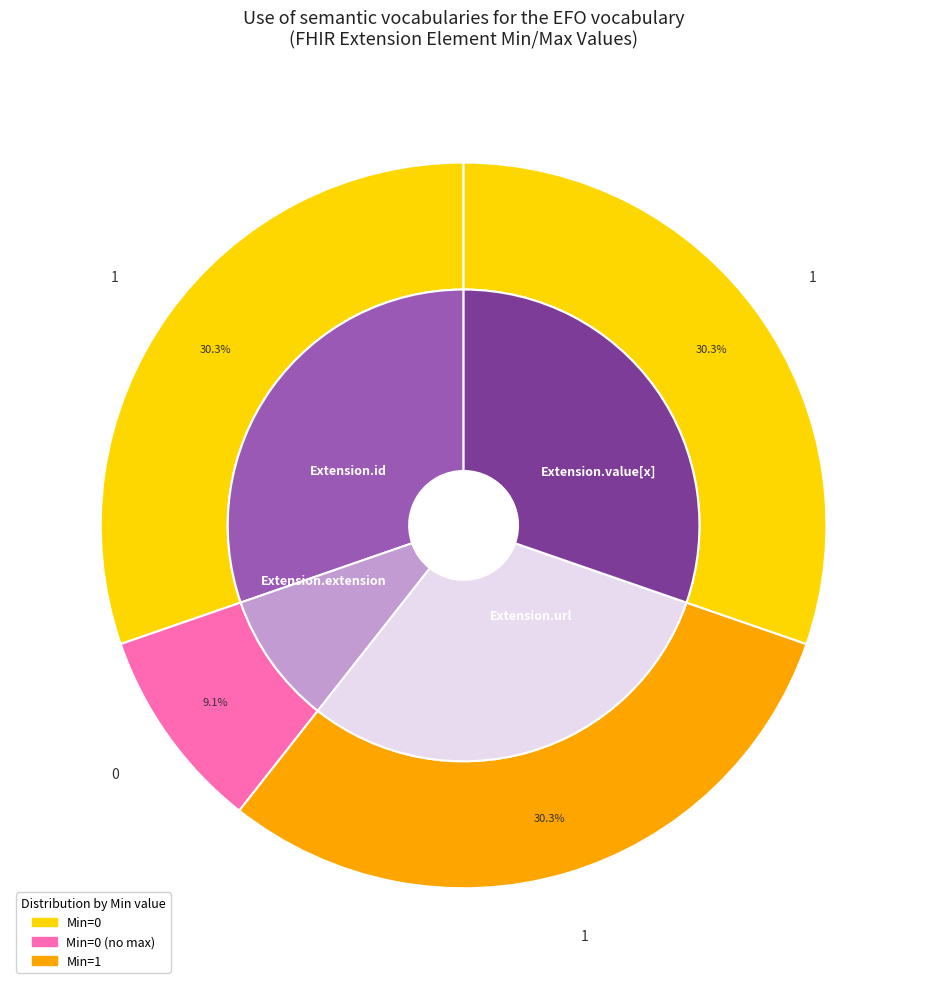

Does any single category account for the majority?

No